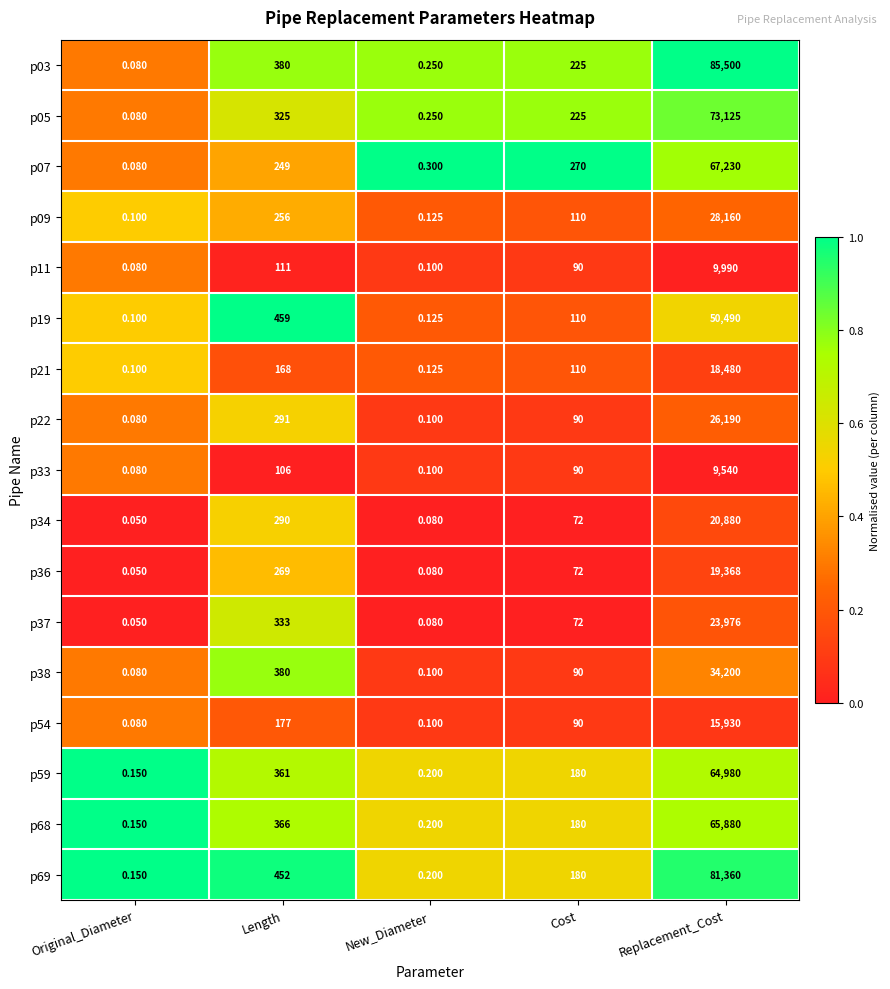

At which label does p22 first exceed 90?

Length